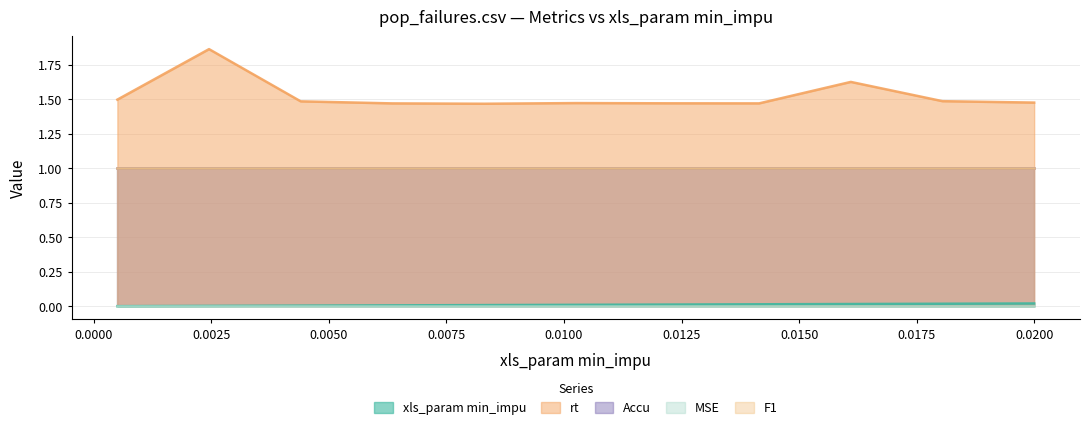

What is the total value across all series at 2?

3.5